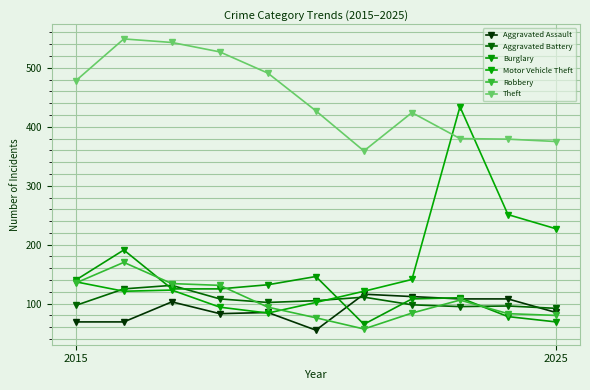

How many data points in Burglary are less than 125?

5